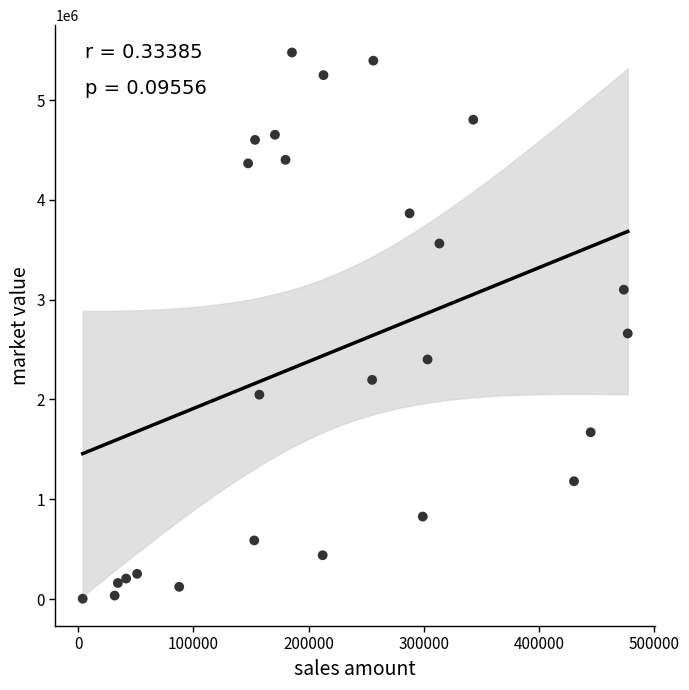

What Y value in the scatter plot is closest to 2740278?

2661228.1